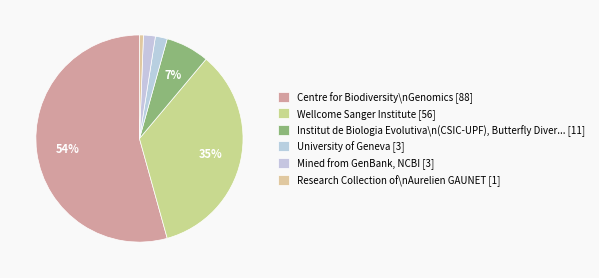

How many segments does this pie chart have?

6